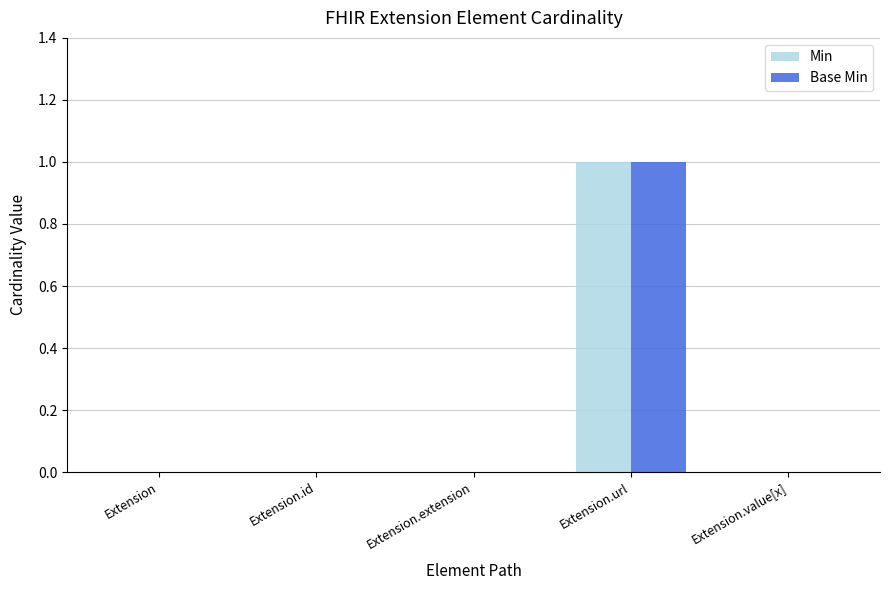

What is the highest value of the Base Min series?

1